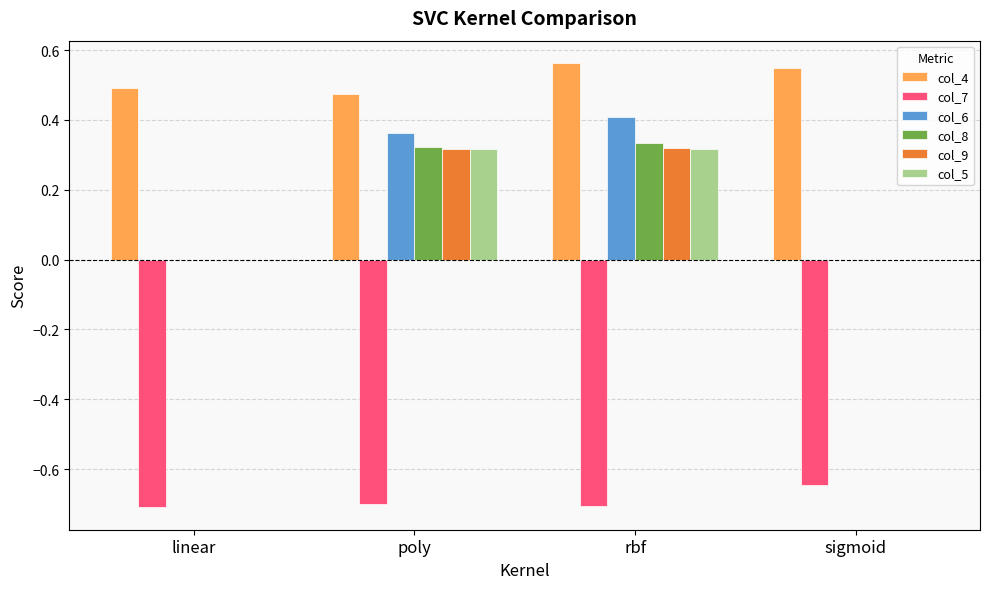

Is the value of col_4 at rbf greater than the value of col_6 at rbf?

Yes